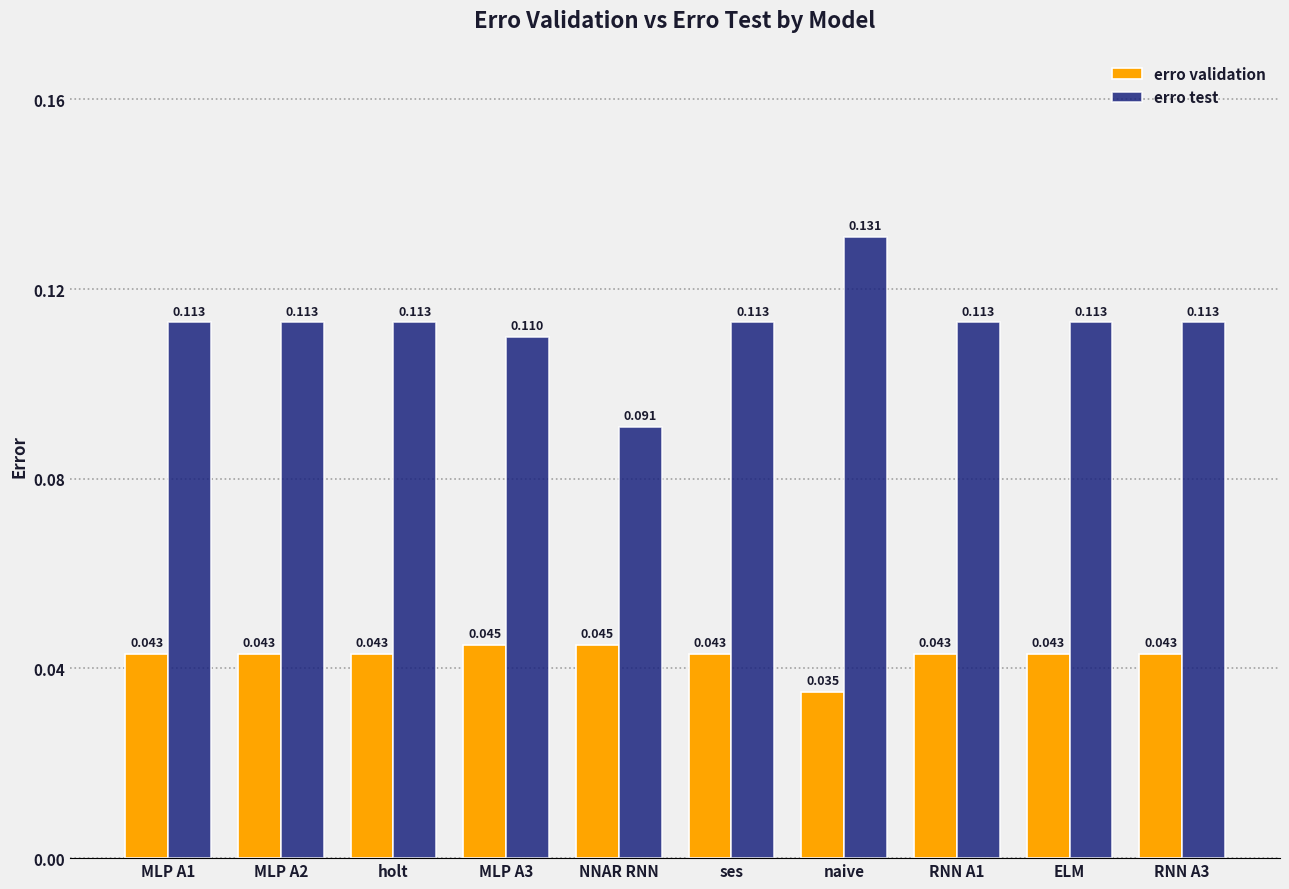

Count the erro validation values in the range 0 to 1.

10